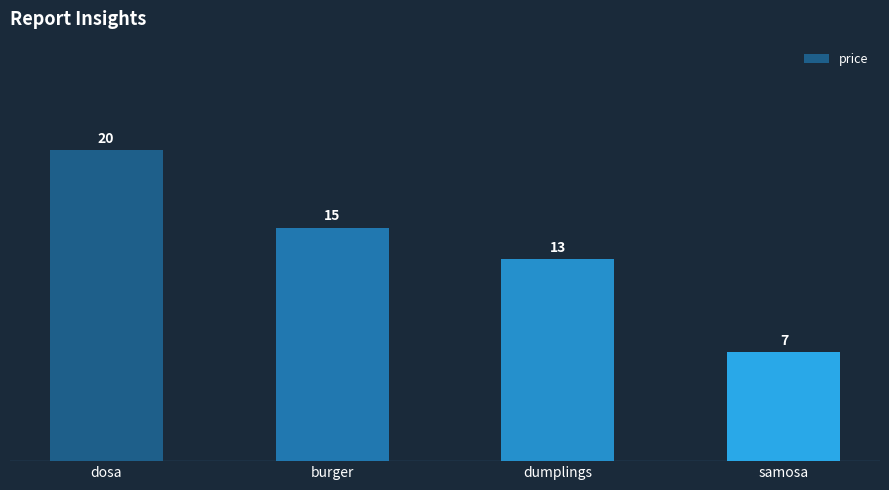

How many data points are less than 15?

2